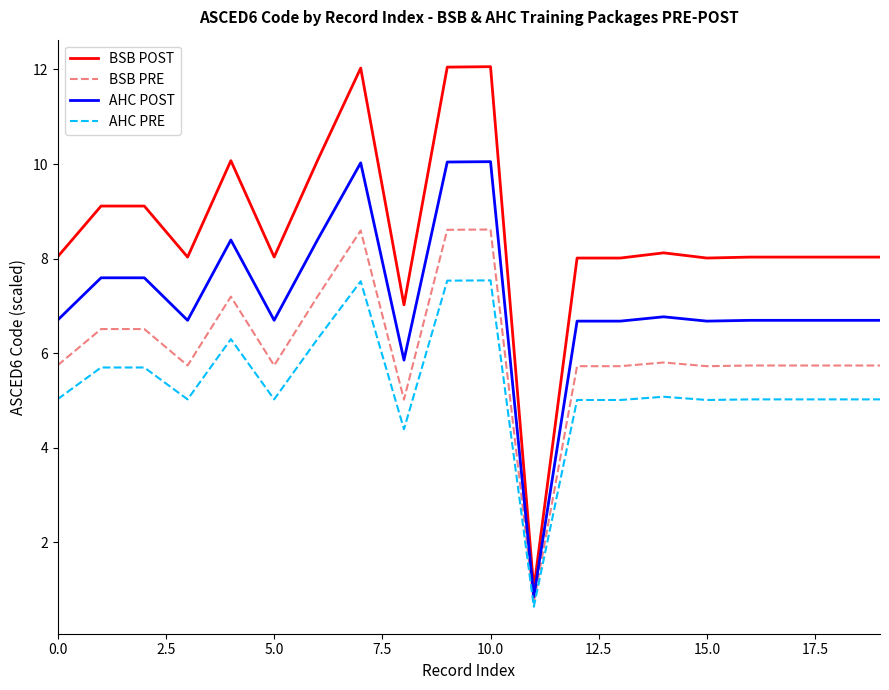

What are all the series names shown in the legend?

BSB POST, BSB PRE, AHC POST, AHC PRE